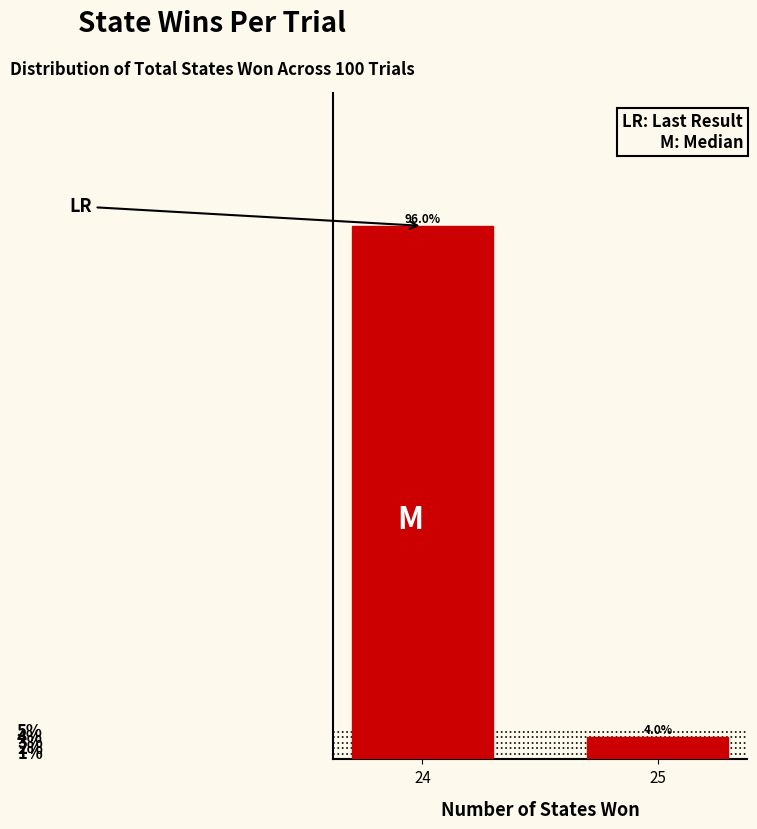

List the labels in order of value, smallest first.

25, 24